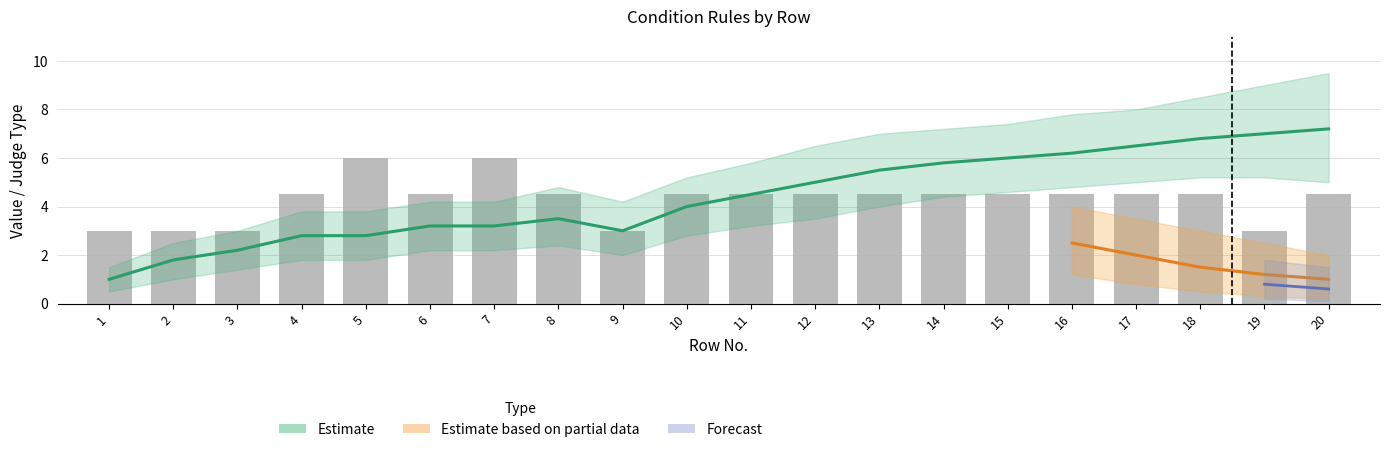

What is the difference between the second highest and second lowest values in the id_values series?

5.2